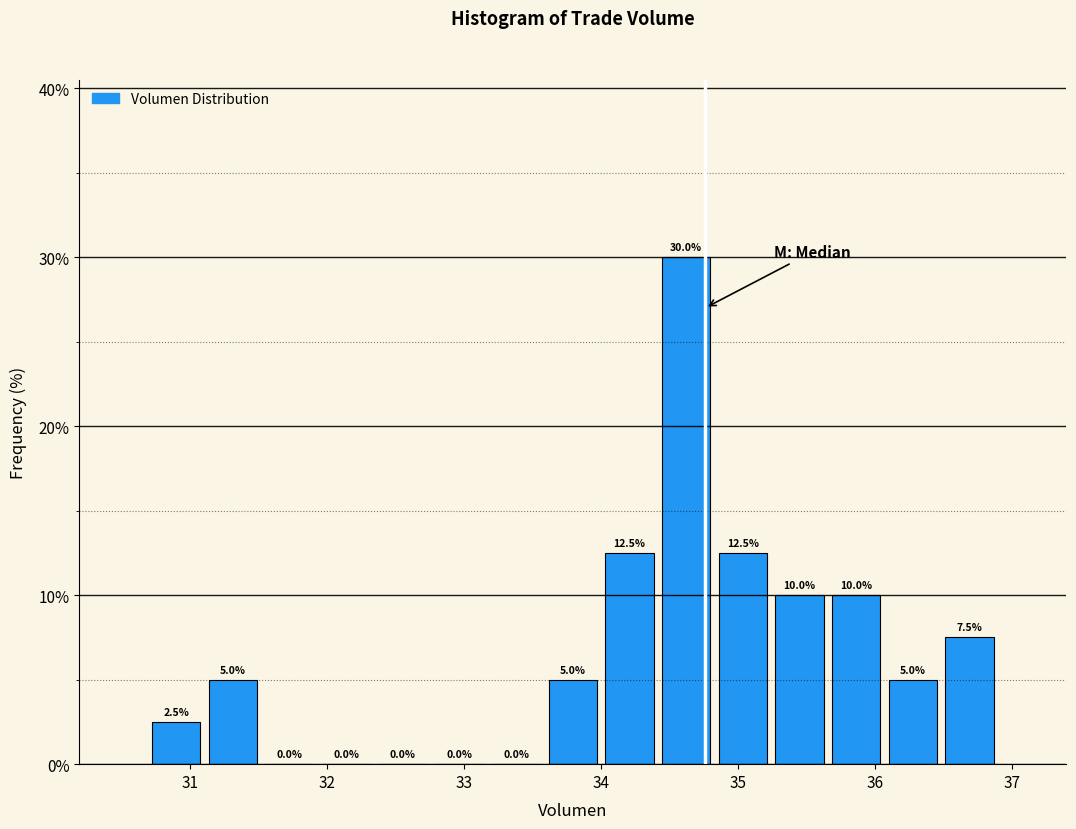

Reading left to right, list every bar in this chart as the range it spans on the x-axis followed by its height. The bar edges are not printed on the chart, so give them approximately, as read against the axis.

30.7 to 31.1: 2.5
31.1 to 31.5: 5.0
31.5 to 31.9: 0.0
31.9 to 32.3: 0.0
32.3 to 32.8: 0.0
32.8 to 33.2: 0.0
33.2 to 33.6: 0.0
33.6 to 34.0: 5.0
34.0 to 34.4: 12.5
34.4 to 34.8: 30.0
34.8 to 35.2: 12.5
35.2 to 35.7: 10.0
35.7 to 36.1: 10.0
36.1 to 36.5: 5.0
36.5 to 36.9: 7.5